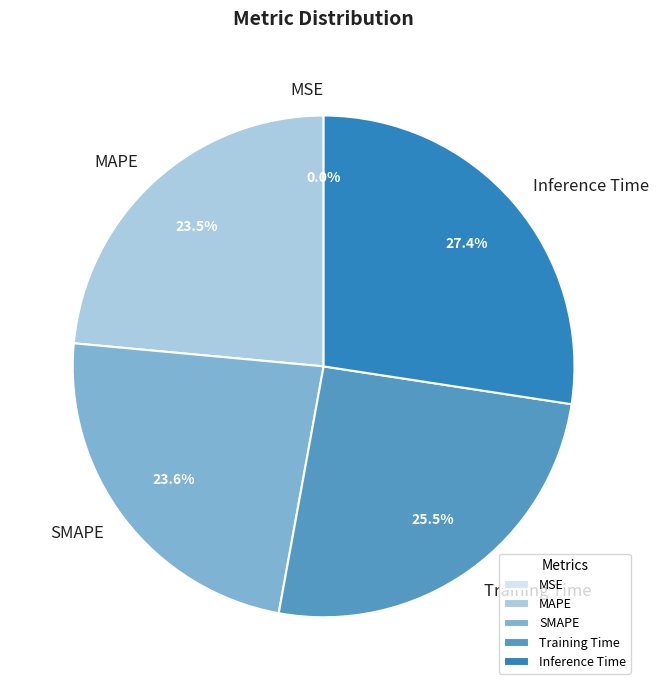

To the nearest percent, what portion does SMAPE represent?

24%